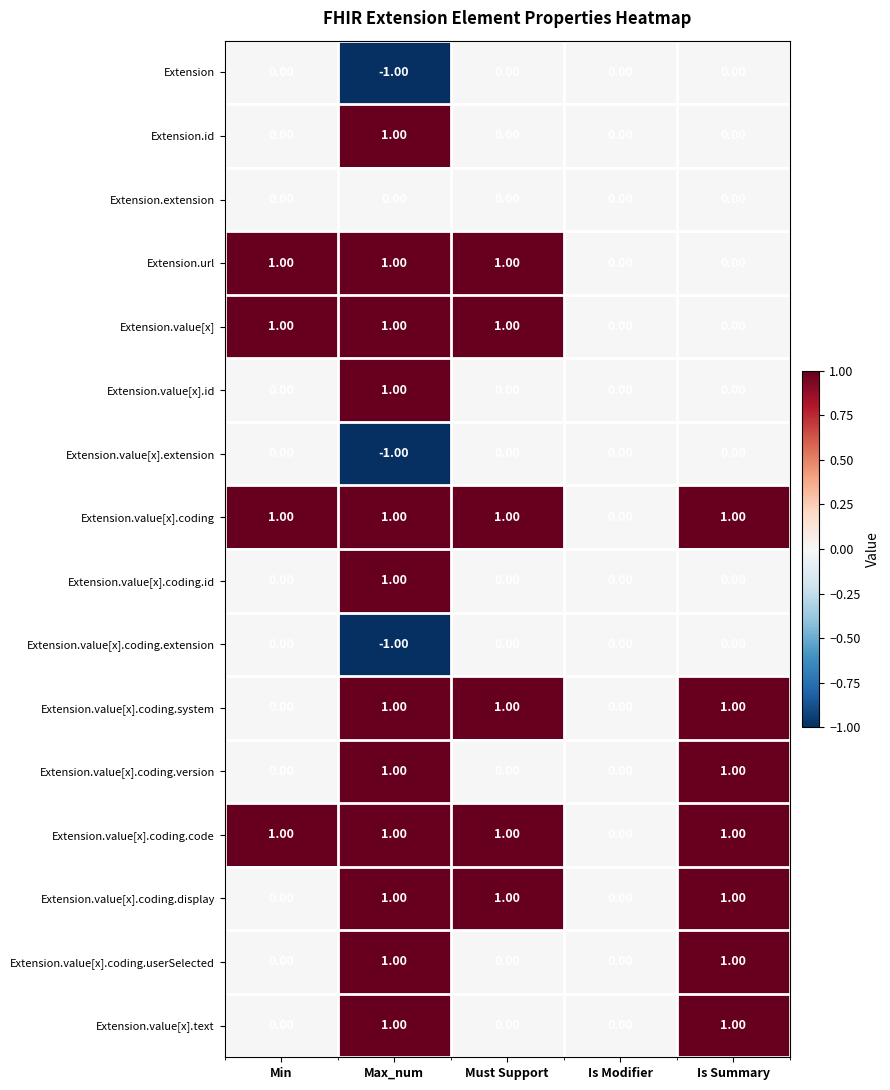

What is the spread (max minus min) of values at Min?

1